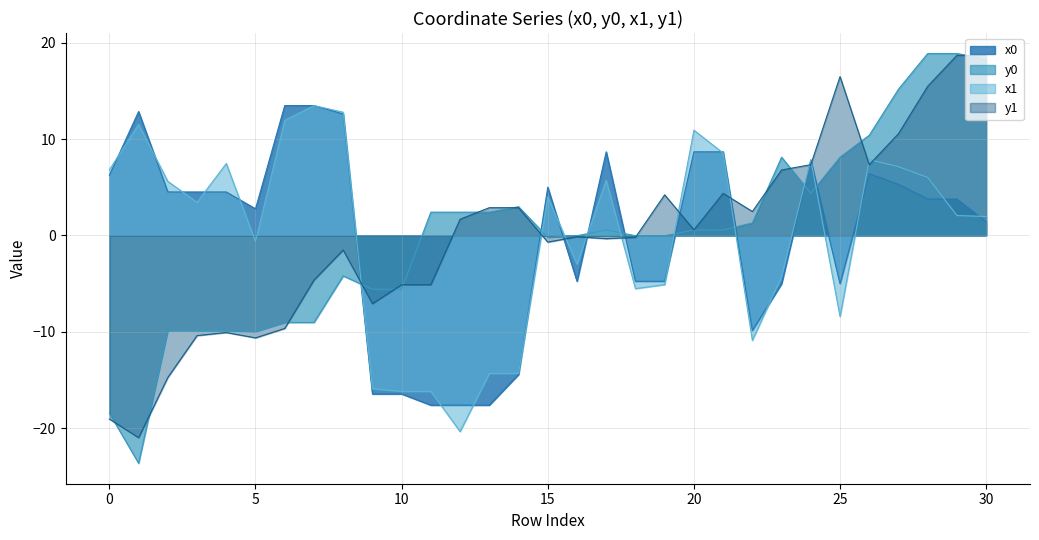

Which series has the largest total across all categories?

y0